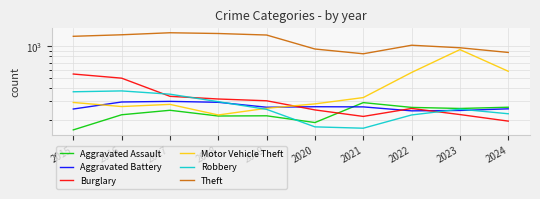

Between which two adjacent categories do Aggravated Assault and Aggravated Battery first intersect?

2020 and 2021